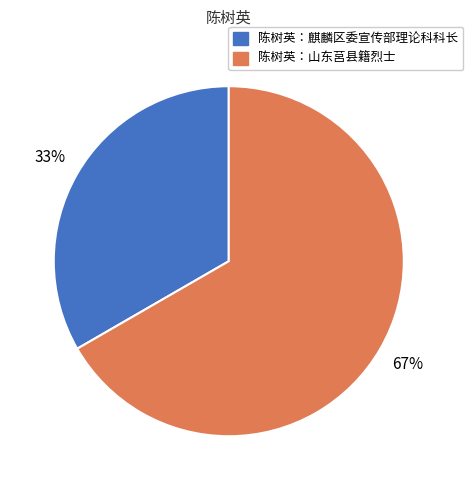

Is there a majority slice in this chart?

Yes